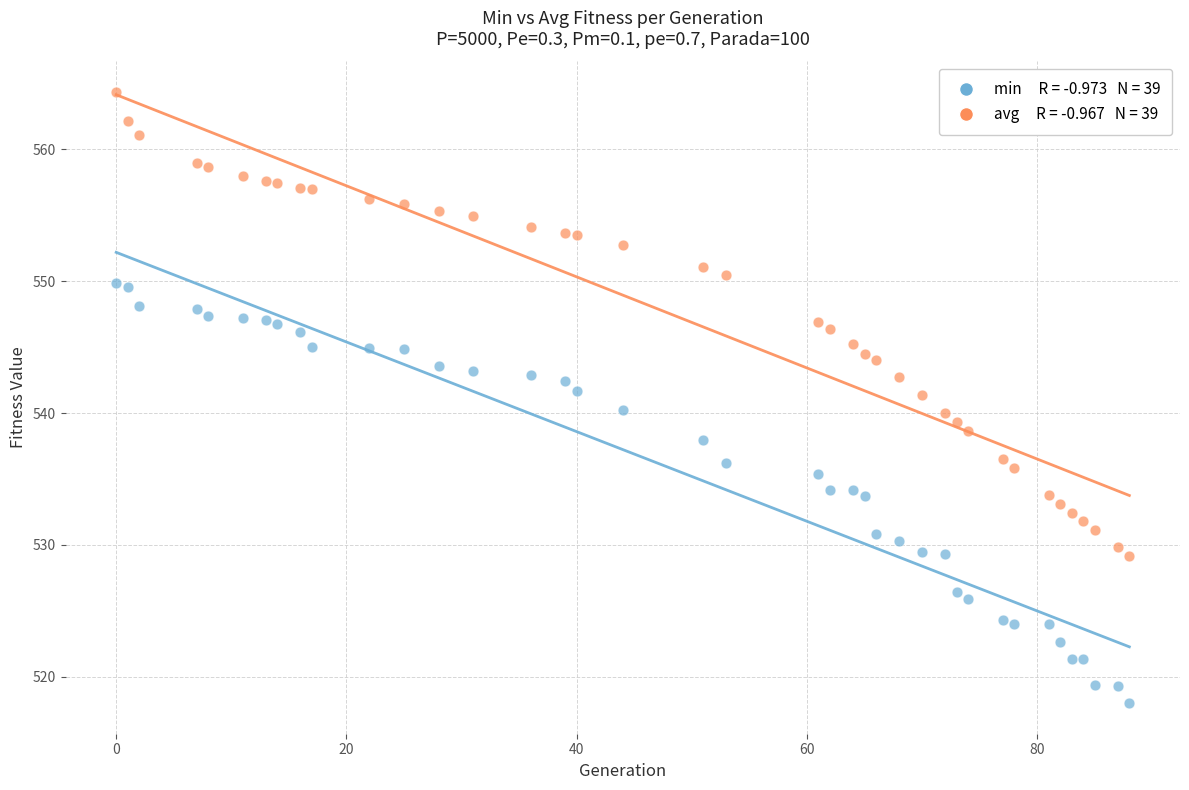

Across all data points, what is the range of Y values (max minus min)?

46.4